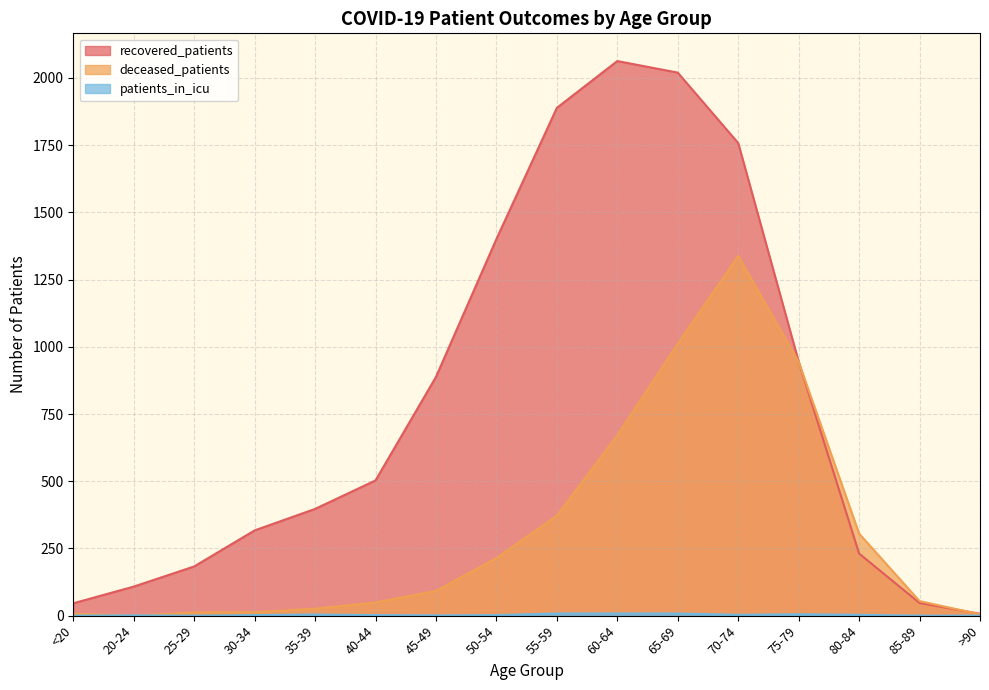

How many distinct data groups are displayed?

3